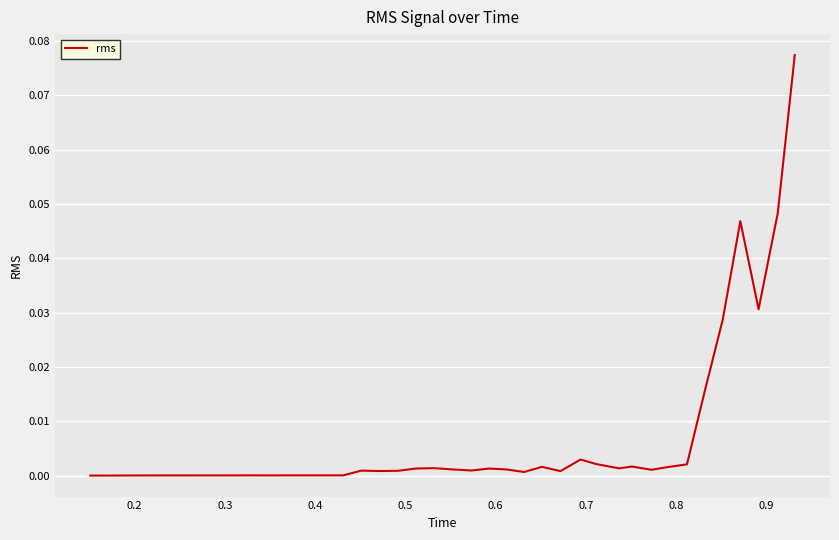

Reading right to left, extract all data points from this chart.

0.1	0.0	0.0	0.0	0.0	0.0	0.0	0.0	0.0	0.0	0.0	0.0	0.0	0.0	0.0	0.0	0.0	0.0	0.0	0.0	0.0	0.0	0.0	0.0	0.0	0.0	0.0	0.0	0.0	0.0	0.0	0.0	0.0	0.0	0.0	0.0	0.0	0.0	0.0	0.0